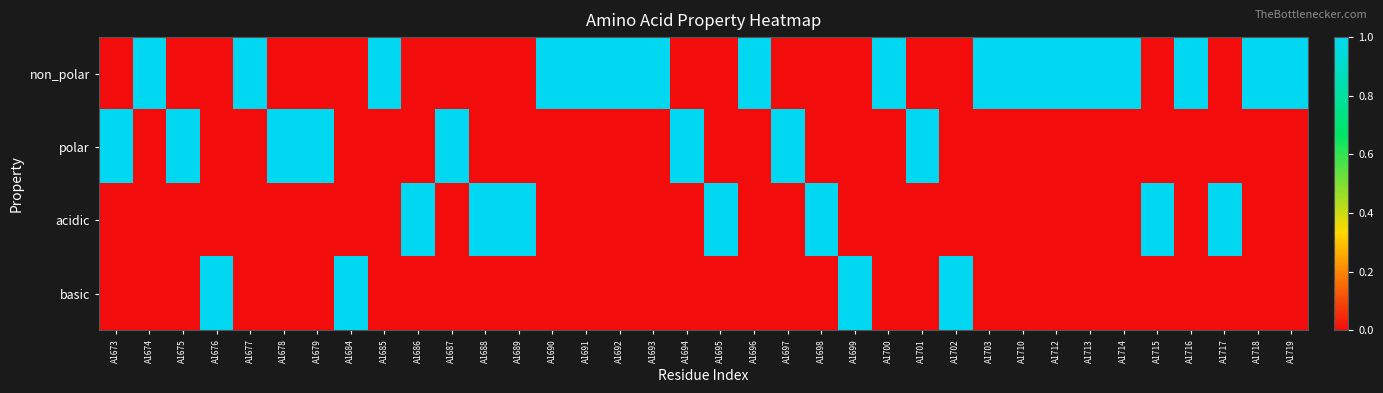

Reading left to right, what are all the values shown in this chart?

non_polar: A1673=0	A1674=1	A1675=0	A1676=0	A1677=1	A1678=0	A1679=0	A1684=0	A1685=1	A1686=0	A1687=0	A1688=0	A1689=0	A1690=1	A1691=1	A1692=1	A1693=1	A1694=0	A1695=0	A1696=1	A1697=0	A1698=0	A1699=0	A1700=1	A1701=0	A1702=0	A1703=1	A1710=1	A1712=1	A1713=1	A1714=1	A1715=0	A1716=1	A1717=0	A1718=1	A1719=1
polar: A1673=1	A1674=0	A1675=1	A1676=0	A1677=0	A1678=1	A1679=1	A1684=0	A1685=0	A1686=0	A1687=1	A1688=0	A1689=0	A1690=0	A1691=0	A1692=0	A1693=0	A1694=1	A1695=0	A1696=0	A1697=1	A1698=0	A1699=0	A1700=0	A1701=1	A1702=0	A1703=0	A1710=0	A1712=0	A1713=0	A1714=0	A1715=0	A1716=0	A1717=0	A1718=0	A1719=0
acidic: A1673=0	A1674=0	A1675=0	A1676=0	A1677=0	A1678=0	A1679=0	A1684=0	A1685=0	A1686=1	A1687=0	A1688=1	A1689=1	A1690=0	A1691=0	A1692=0	A1693=0	A1694=0	A1695=1	A1696=0	A1697=0	A1698=1	A1699=0	A1700=0	A1701=0	A1702=0	A1703=0	A1710=0	A1712=0	A1713=0	A1714=0	A1715=1	A1716=0	A1717=1	A1718=0	A1719=0
basic: A1673=0	A1674=0	A1675=0	A1676=1	A1677=0	A1678=0	A1679=0	A1684=1	A1685=0	A1686=0	A1687=0	A1688=0	A1689=0	A1690=0	A1691=0	A1692=0	A1693=0	A1694=0	A1695=0	A1696=0	A1697=0	A1698=0	A1699=1	A1700=0	A1701=0	A1702=1	A1703=0	A1710=0	A1712=0	A1713=0	A1714=0	A1715=0	A1716=0	A1717=0	A1718=0	A1719=0